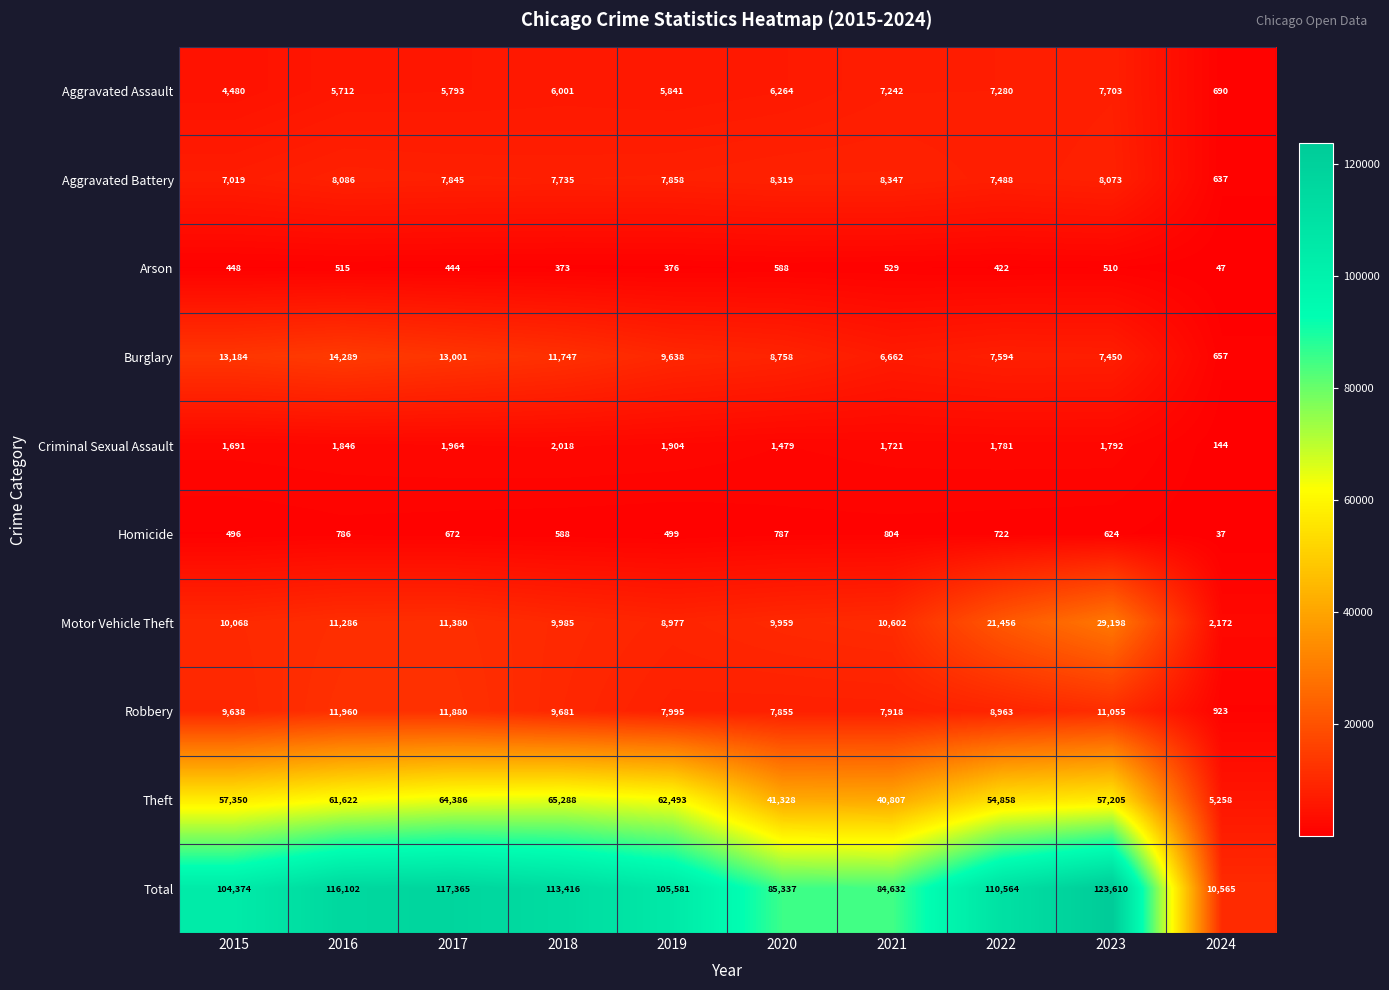

How many values in the Motor Vehicle Theft series are below 10602?

5